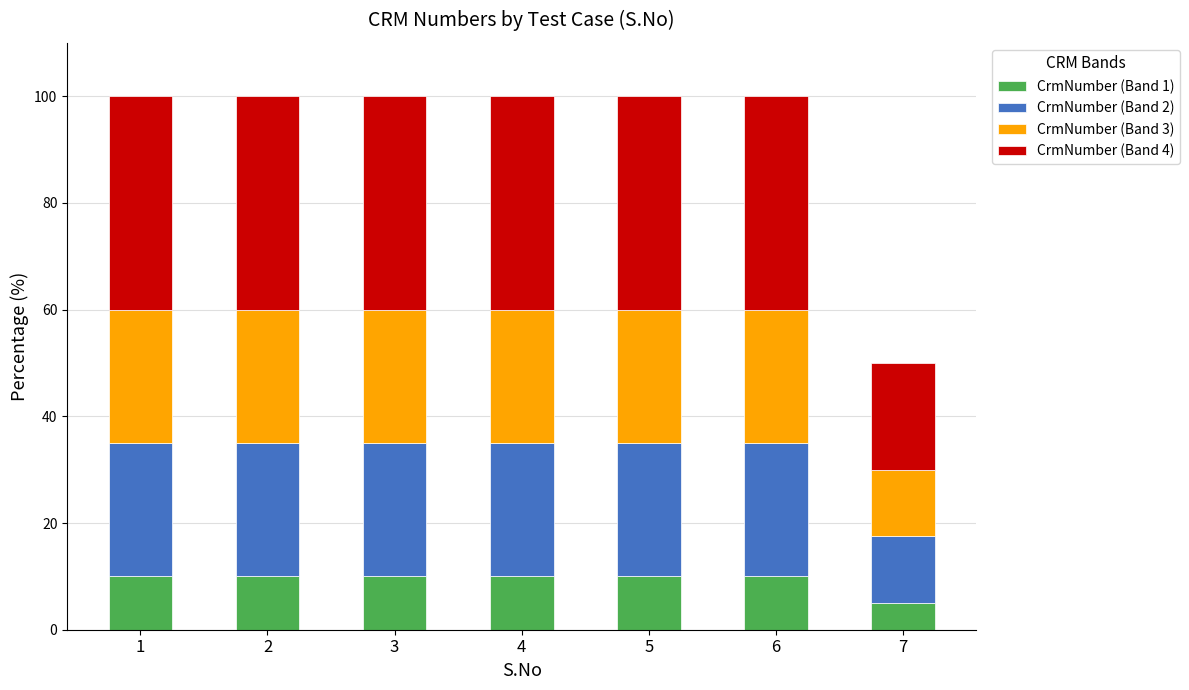

Count the number of categories in the chart.

7